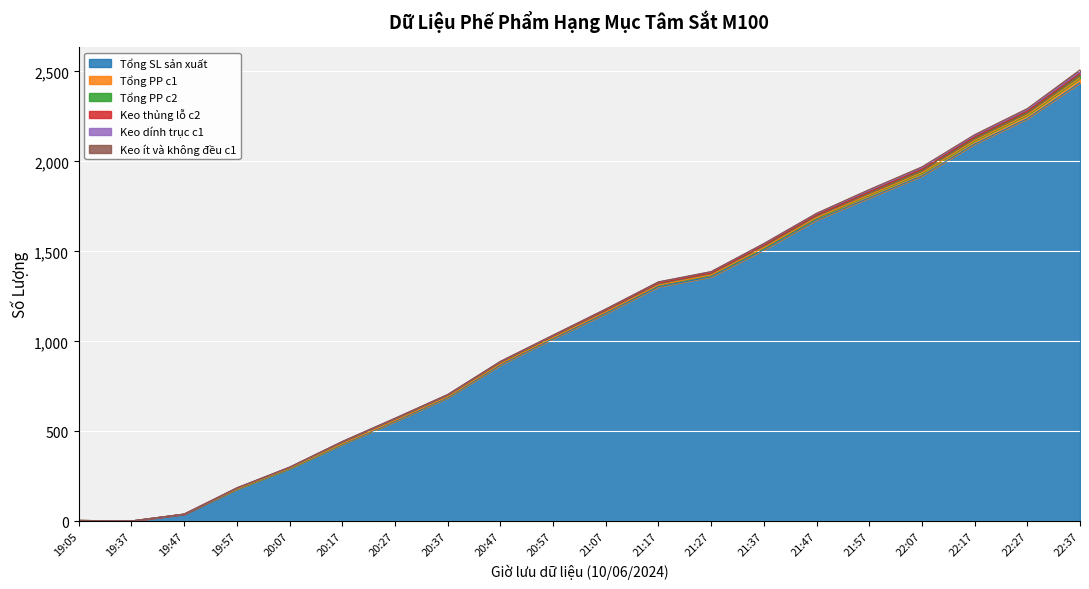

Reading left to right, extract all data points from this chart.

Tổng SL sản xuất: 5	2	40	179	294	428	555	687	869	1015	1155	1304	1359	1509	1675	1798	1920	2097	2238	2438
Tổng PP c1: 0	0	0	1	1	3	5	5	6	6	8	9	10	12	13	16	17	19	21	26
Tổng PP c2: 0	0	0	4	4	8	8	8	8	8	9	9	9	10	10	13	15	15	15	19
Keo thủng lỗ c2: 0	0	0	1	1	2	2	2	2	2	2	2	2	3	3	3	4	4	4	5
Keo dính trục c1: 0	0	0	1	1	2	2	2	3	3	5	6	7	8	9	9	9	9	10	10
Keo ít và không đều c1: 0	0	0	0	0	1	1	1	1	1	1	1	1	2	2	5	5	5	6	11